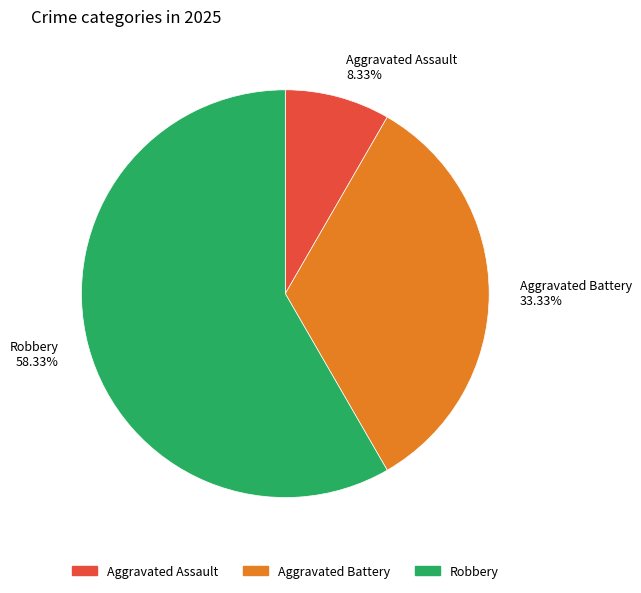

Which has a higher value, Robbery 58.33% or Aggravated Assault 8.33%?

Robbery 58.33%